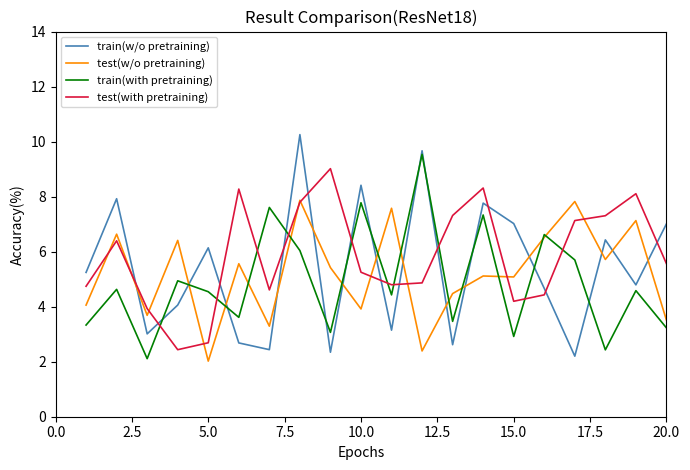

Which series has the widest spread of values?

train(w/o pretraining)